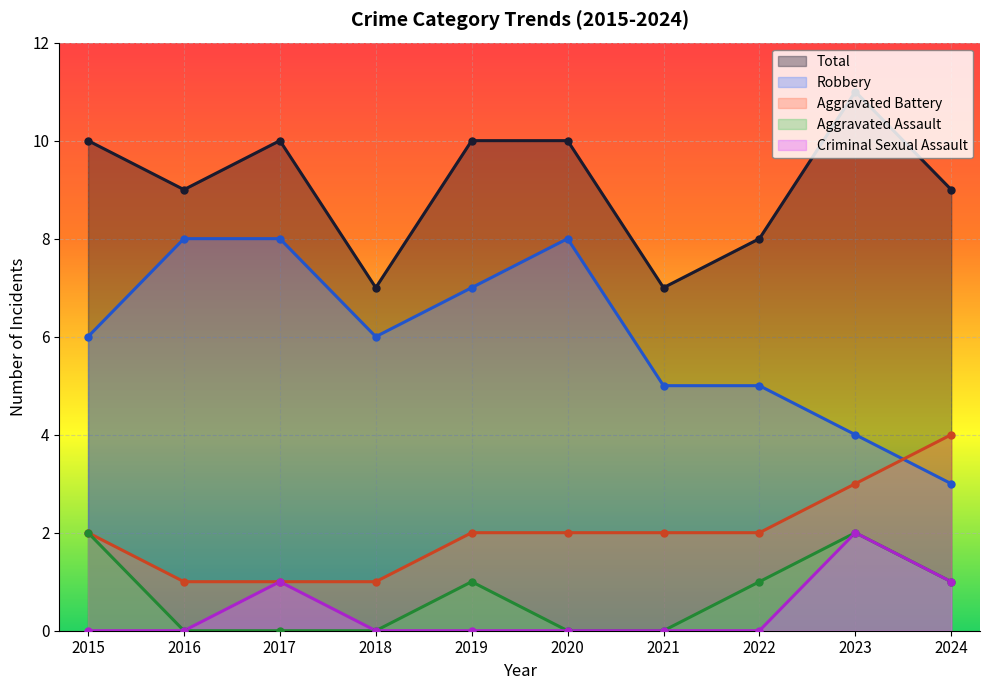

True or false: Robbery and Criminal Sexual Assault cross at least once.

False